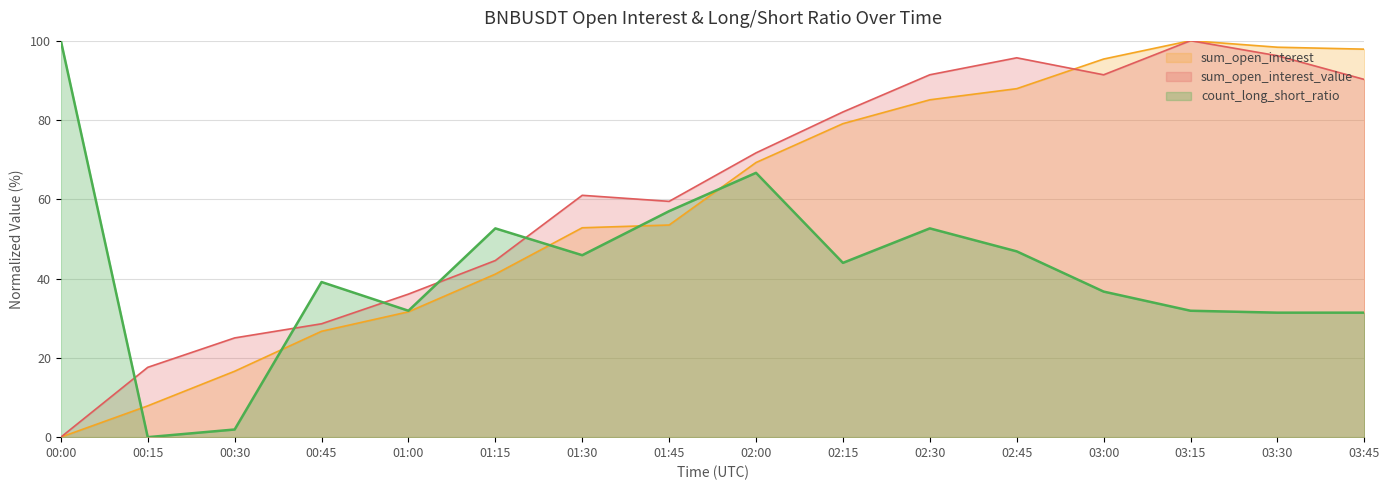

True or false: sum_open_interest and sum_open_interest_value cross at least once.

True